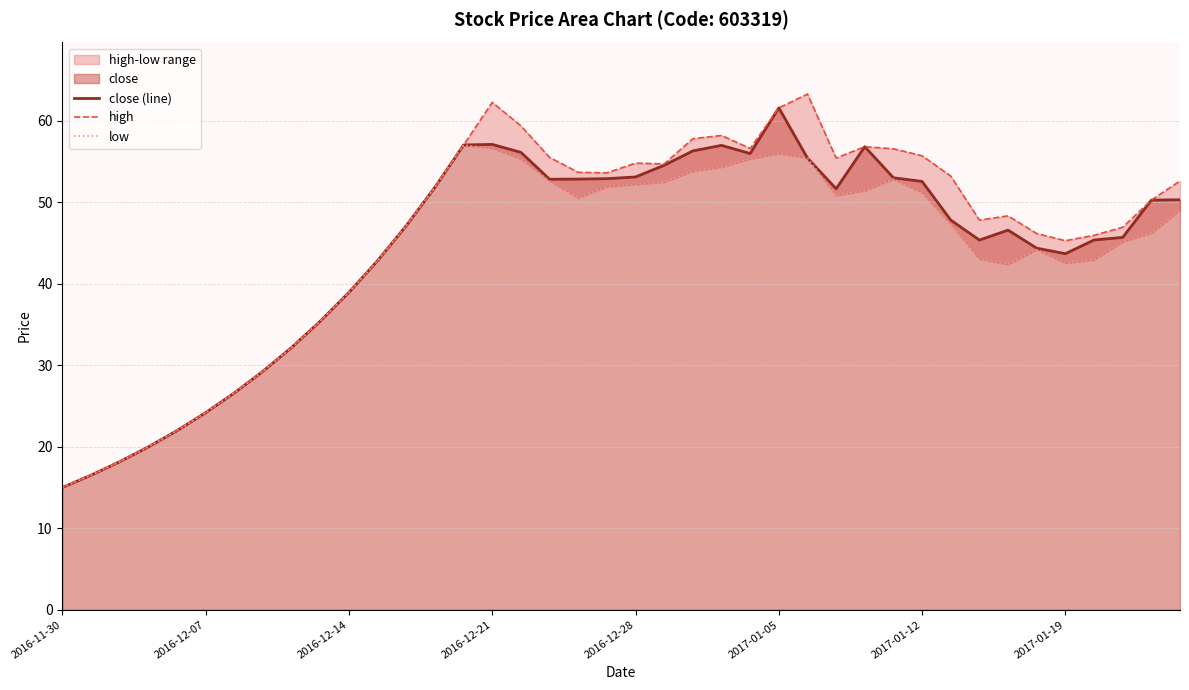

Which series has the largest range (max minus min)?

high